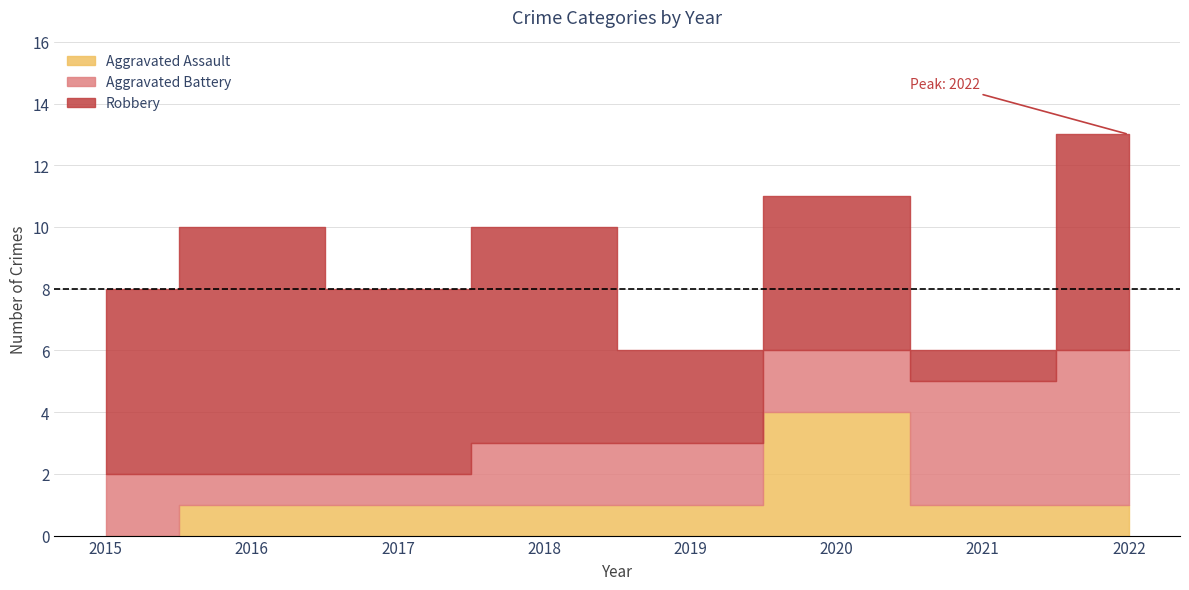

Reading left to right, list all the values displayed in this chart.

Aggravated Assault: 2015=0	2016=1	2017=1	2018=1	2019=1	2020=4	2021=1	2022=1
Aggravated Battery: 2015=2	2016=1	2017=1	2018=2	2019=2	2020=2	2021=4	2022=5
Robbery: 2015=6	2016=8	2017=6	2018=7	2019=3	2020=5	2021=1	2022=7